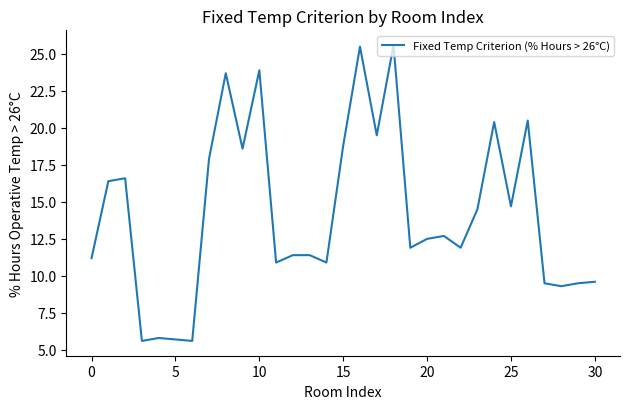

What is the difference between the maximum and minimum values?

20.0